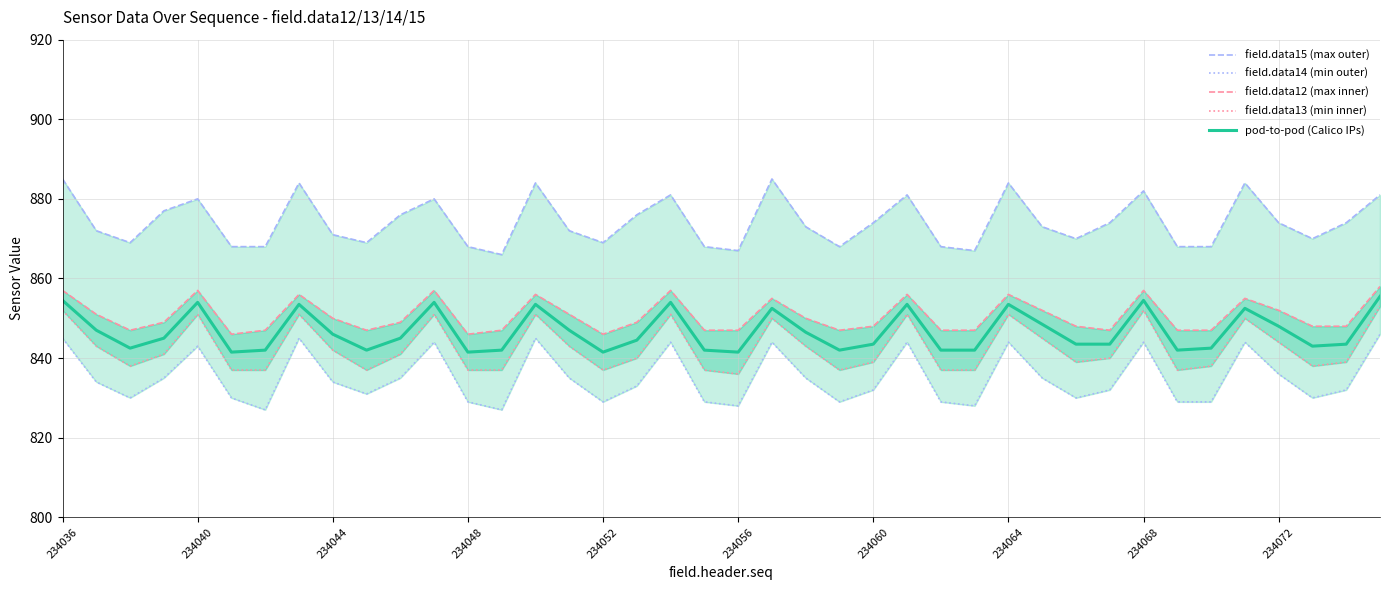

What value does the field.data15 (max outer) series have at 30?

870.0